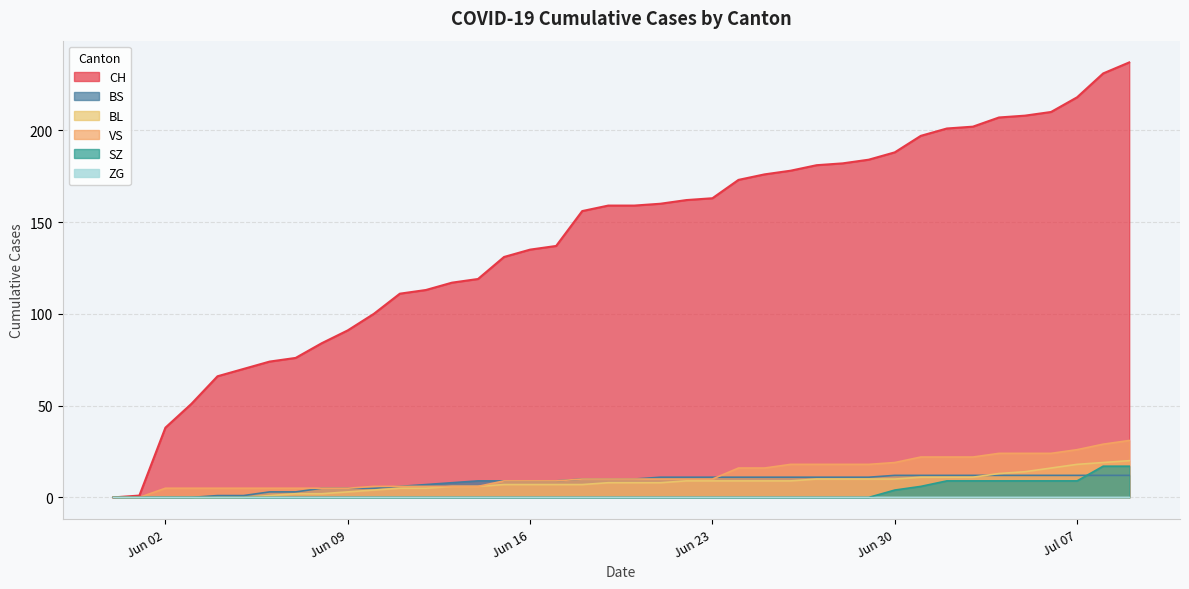

True or false: SZ and CH cross at least once.

False